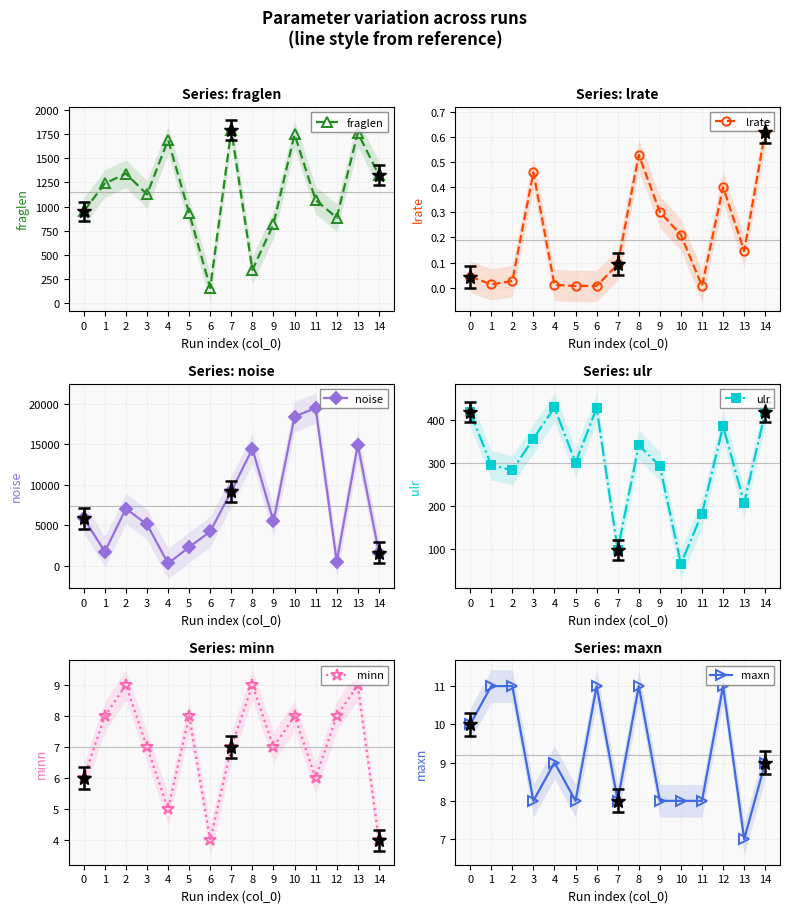

True or false: noise and lrate intersect in this chart.

False